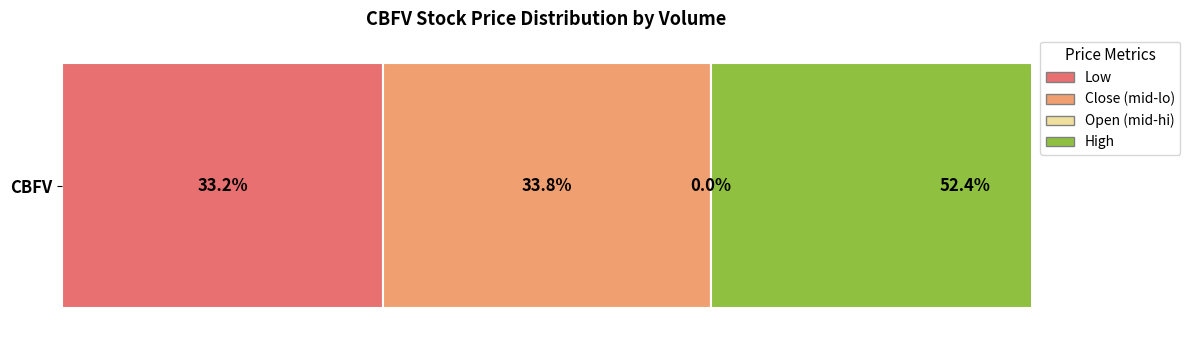

What are all the series names shown in the legend?

low, close, open, high